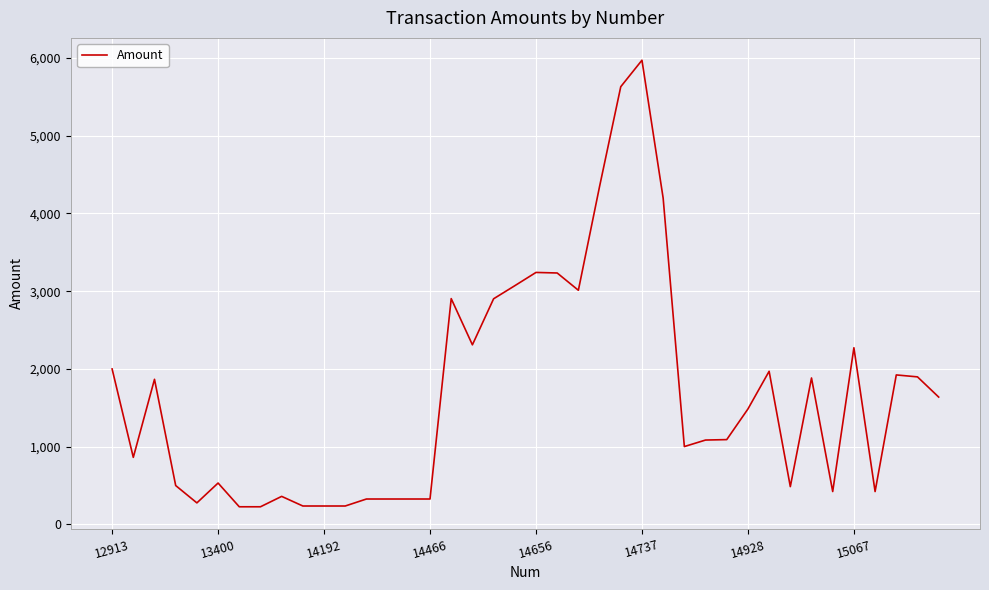

What is the greatest value displayed?

5972.3